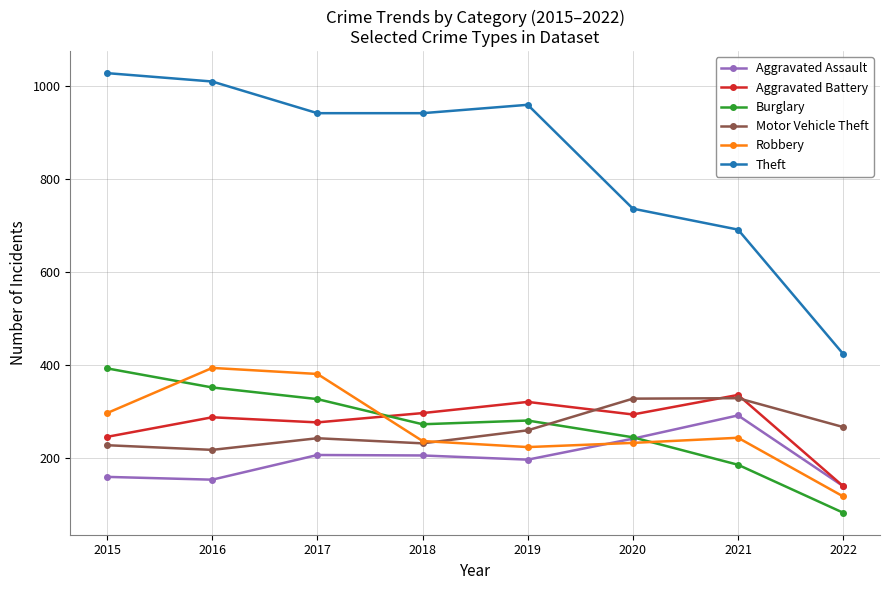

Between 2015 and 2019, which series saw the biggest shift?

Burglary